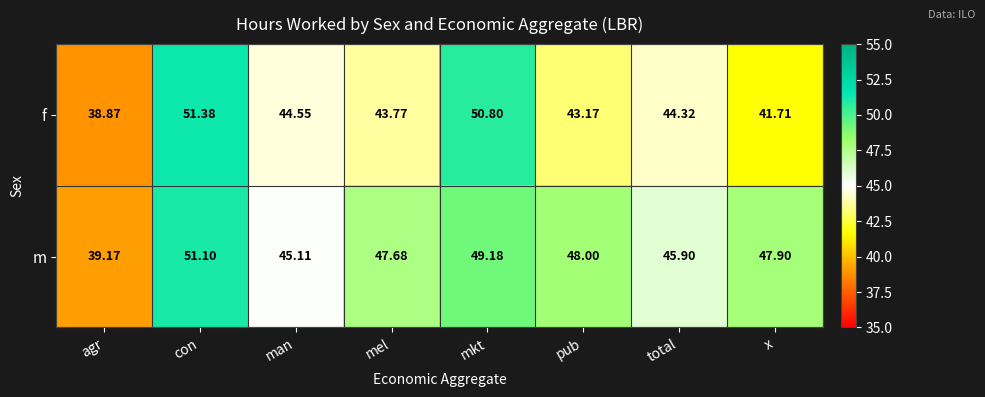

Where is f nearest to the value 45?

man